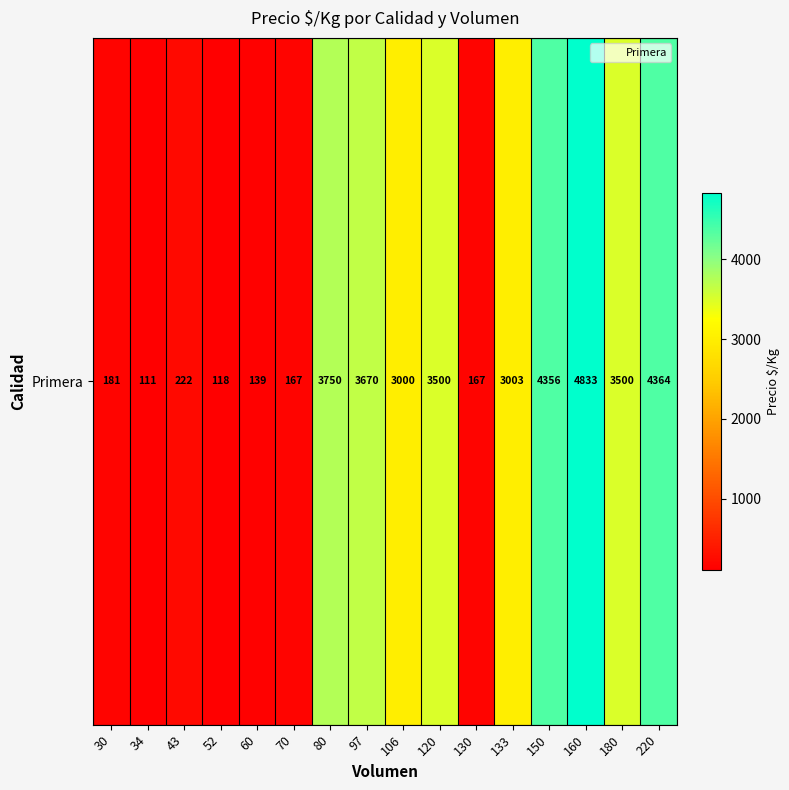

What is the change in value from 43 to 97?

+3448